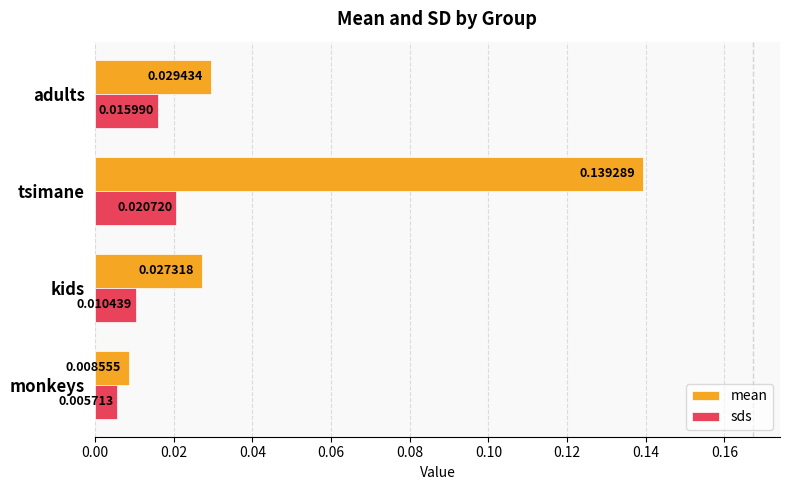

List the series in order of their peak value, highest first.

mean, sds